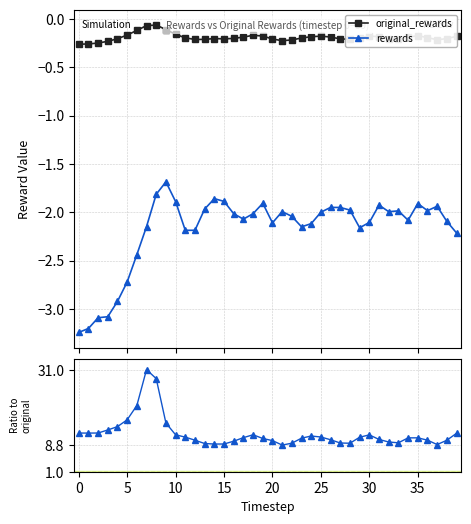

What is the average value of the rewards series?

-2.2